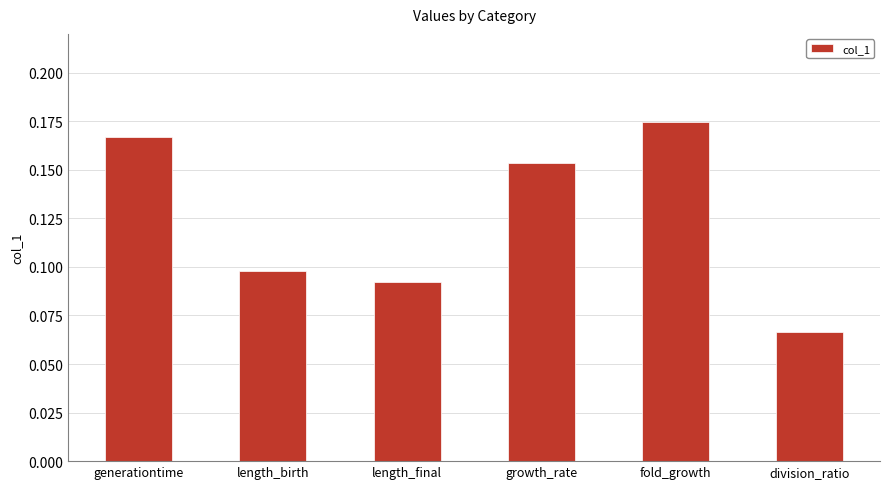

What is the sum of all values?

0.8